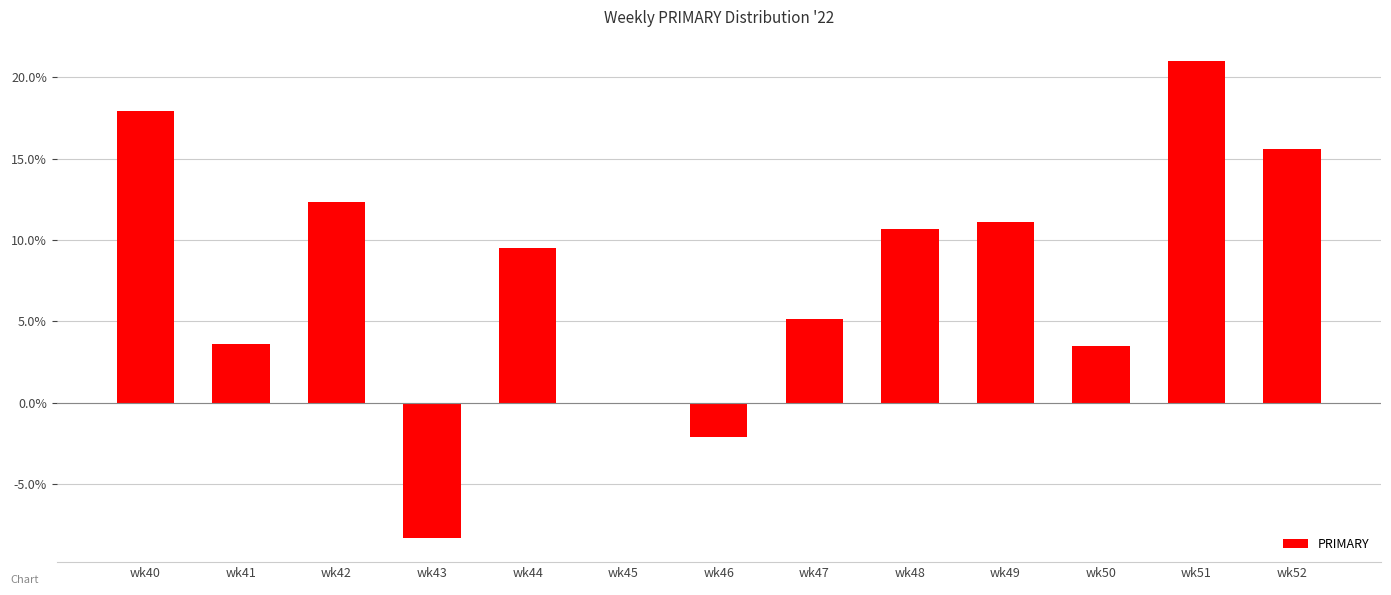

What is the change in value from wk47 to wk52?

+10.5